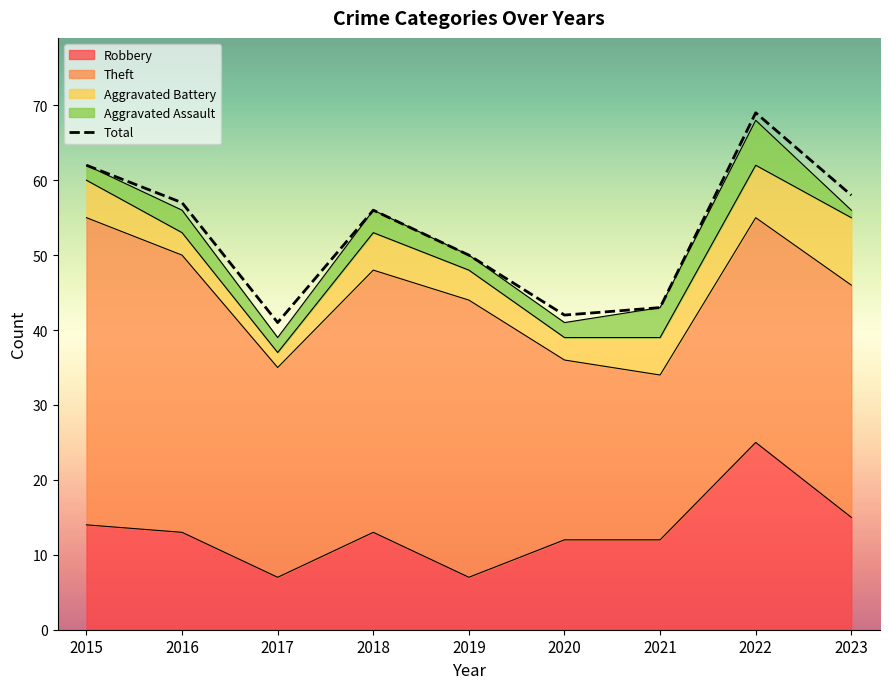

Approximately how many times larger is the value at 2018 compared to 2015?

0.9